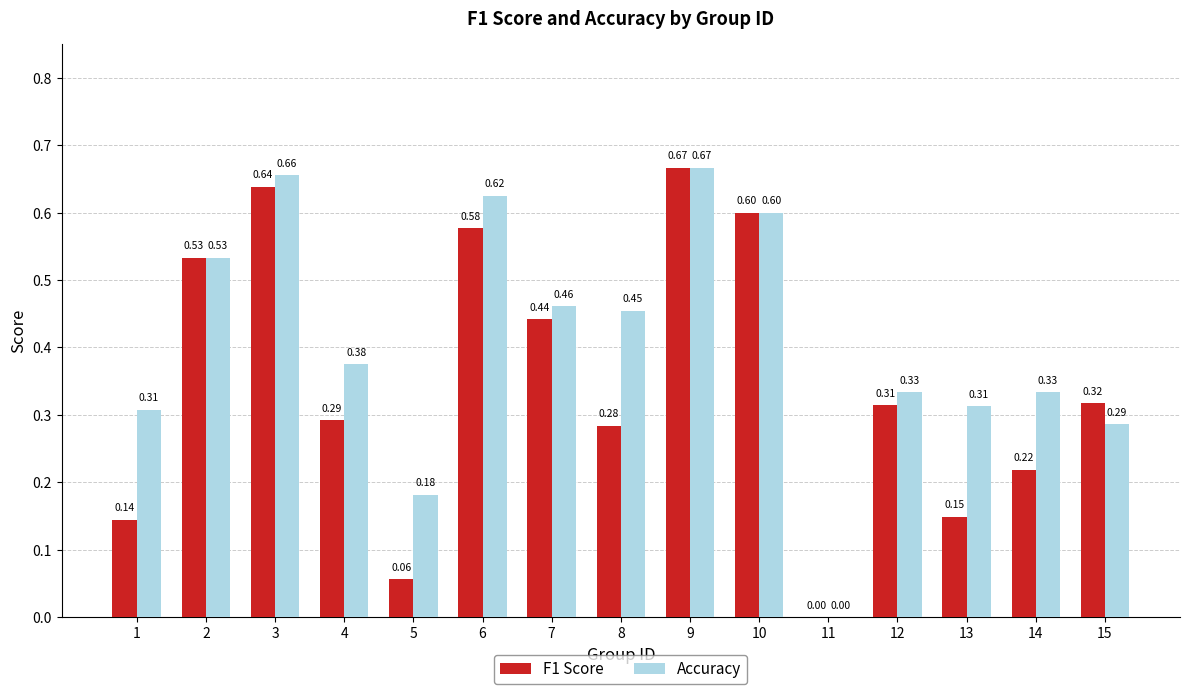

What is the total value across all series at 7?

0.9